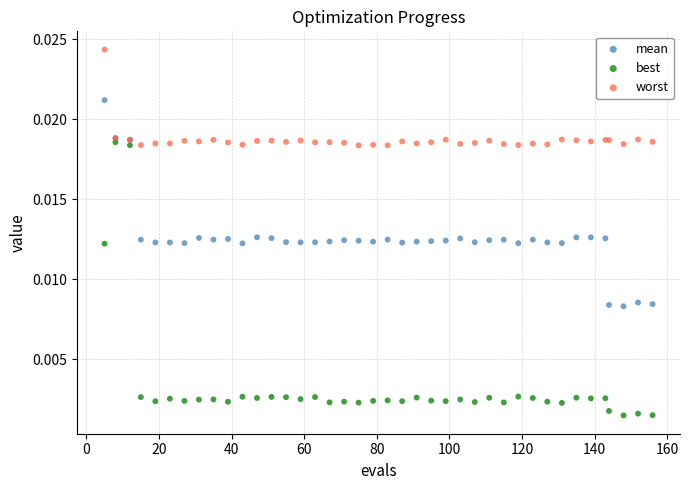

What are all the series names shown in the legend?

mean, best, worst